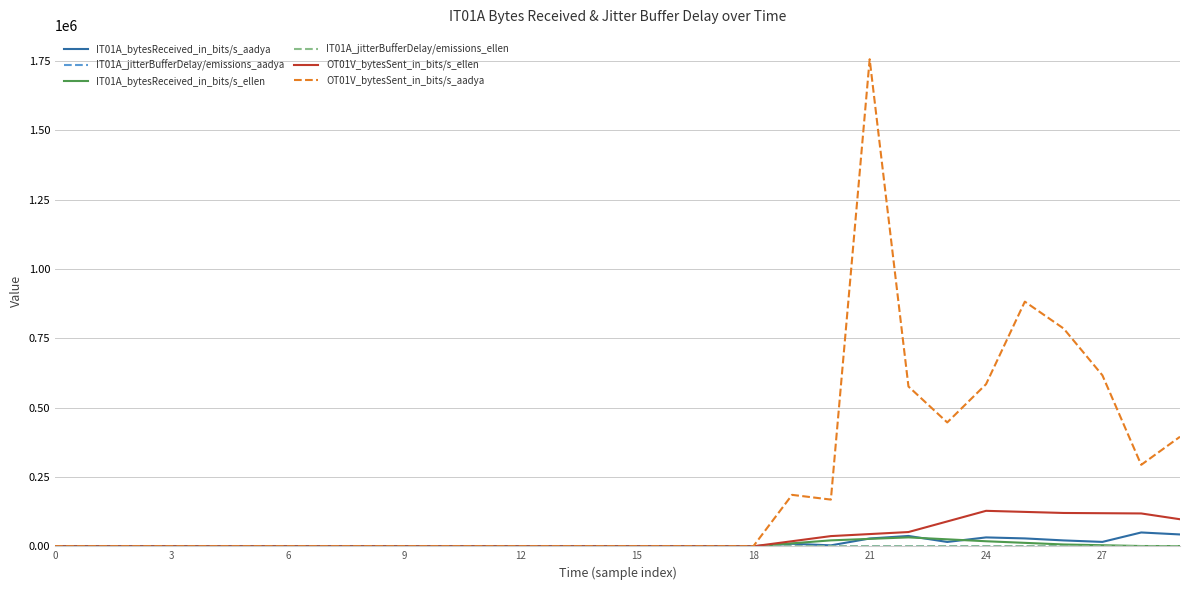

Which series has the widest spread of values?

OT01V_bytesSent_in_bits/s_aadya